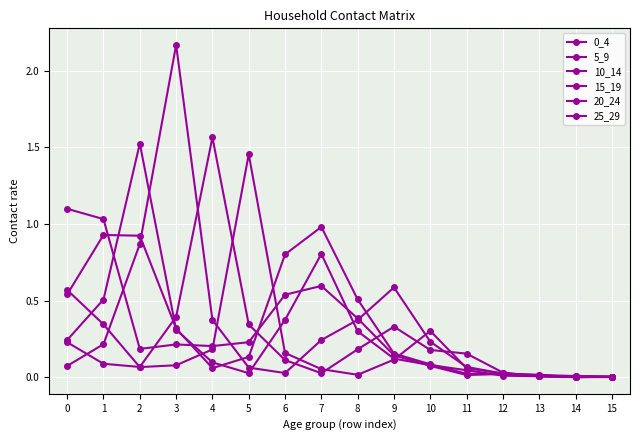

Does the chart have visible grid lines?

Yes